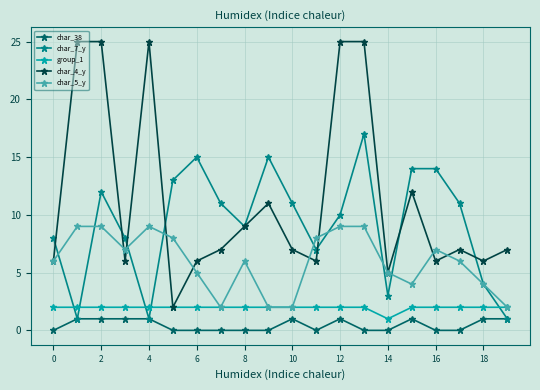

Reading left to right, list all the values displayed in this chart.

char_38: 0	1	1	1	1	0	0	0	0	0	1	0	1	0	0	1	0	0	1	1
char_7_y: 8	1	12	8	1	13	15	11	9	15	11	7	10	17	3	14	14	11	4	1
group_1: 2	2	2	2	2	2	2	2	2	2	2	2	2	2	1	2	2	2	2	2
char_4_y: 6	25	25	6	25	2	6	7	9	11	7	6	25	25	5	12	6	7	6	7
char_5_y: 6	9	9	7	9	8	5	2	6	2	2	8	9	9	5	4	7	6	4	2